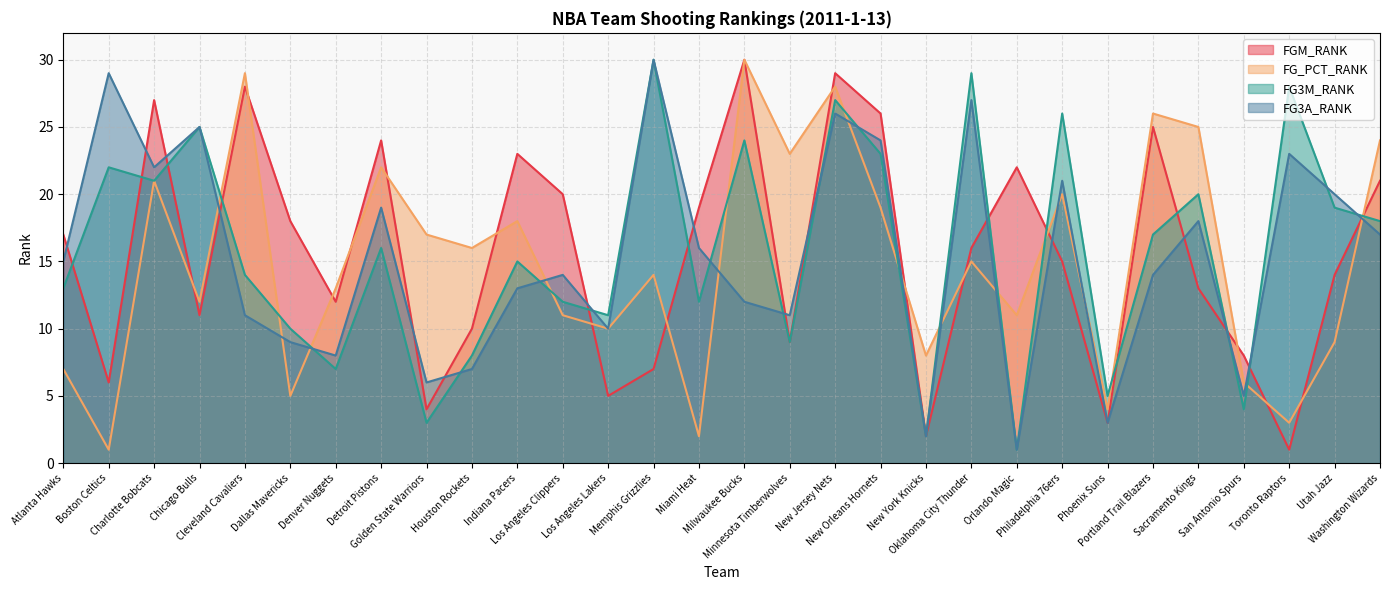

What position from the left is Chicago Bulls?

4